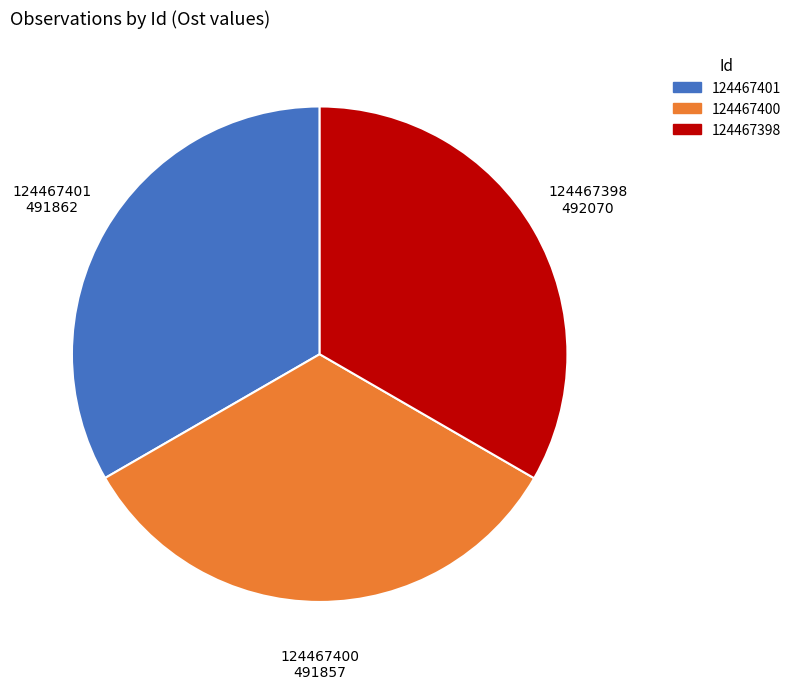

Does 124467401 account for over 50% of the chart?

No